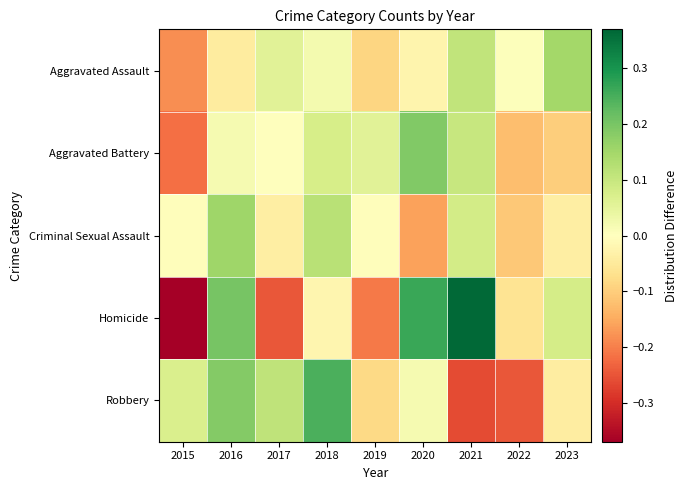

Rank the series at 2015 from highest to lowest value.

Robbery, Criminal Sexual Assault, Aggravated Assault, Aggravated Battery, Homicide